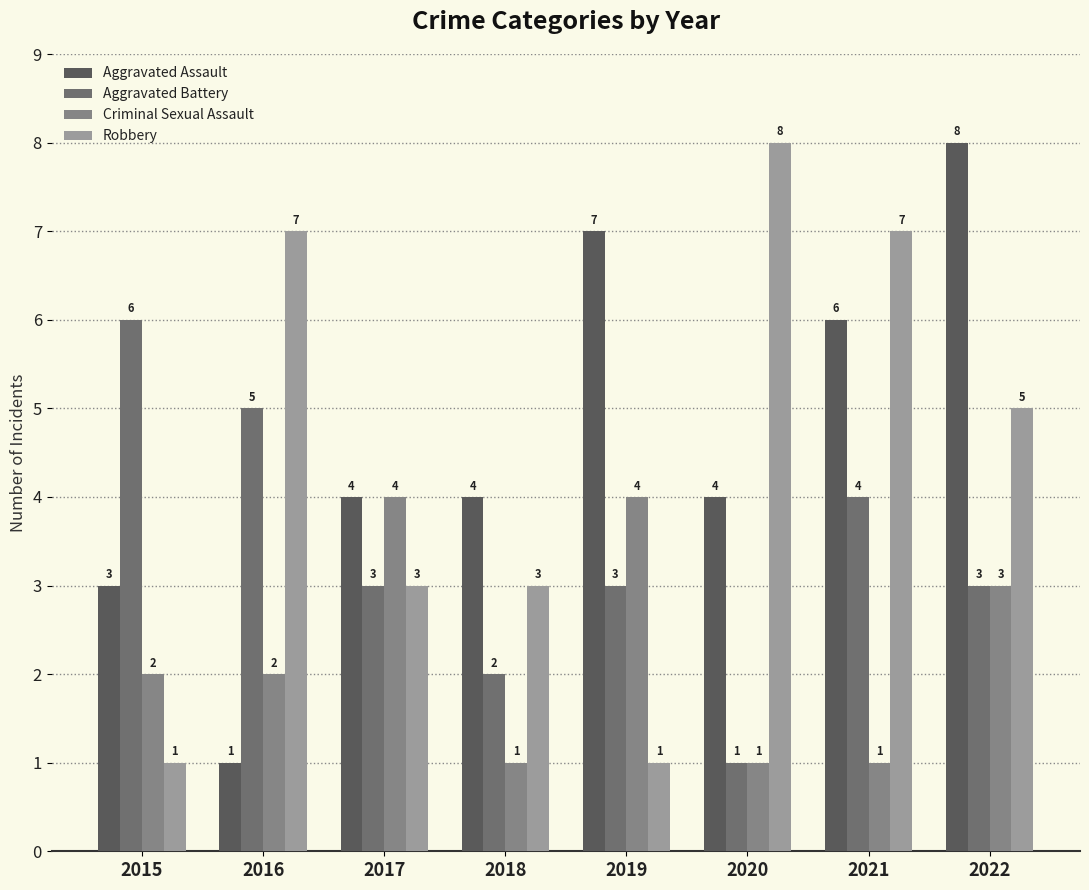

What are all the series names shown in the legend?

Aggravated Assault, Aggravated Battery, Criminal Sexual Assault, Robbery